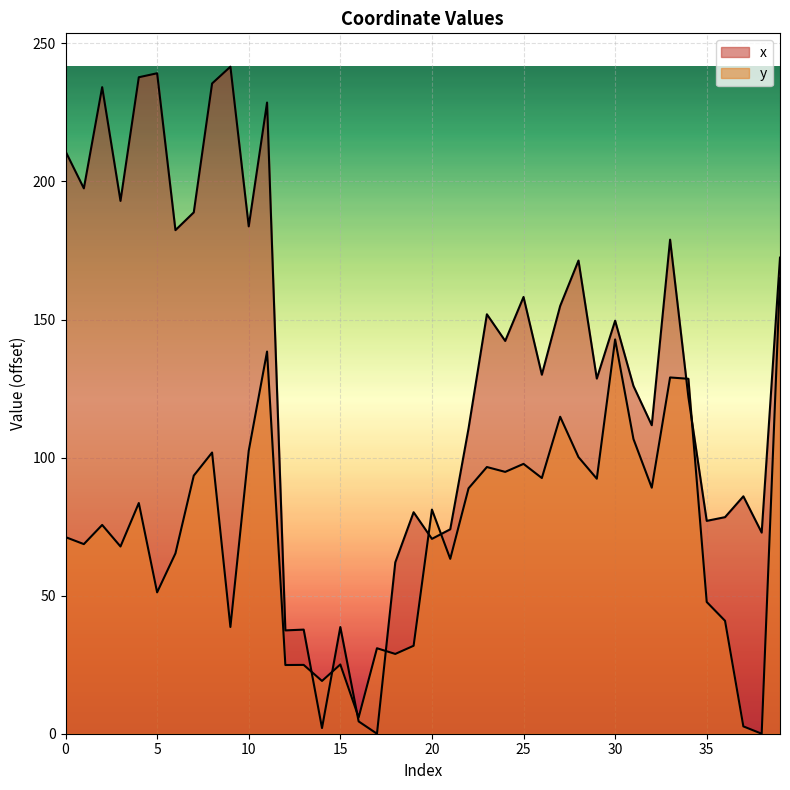

What is the difference between the x values at 30 and 33?

29.4